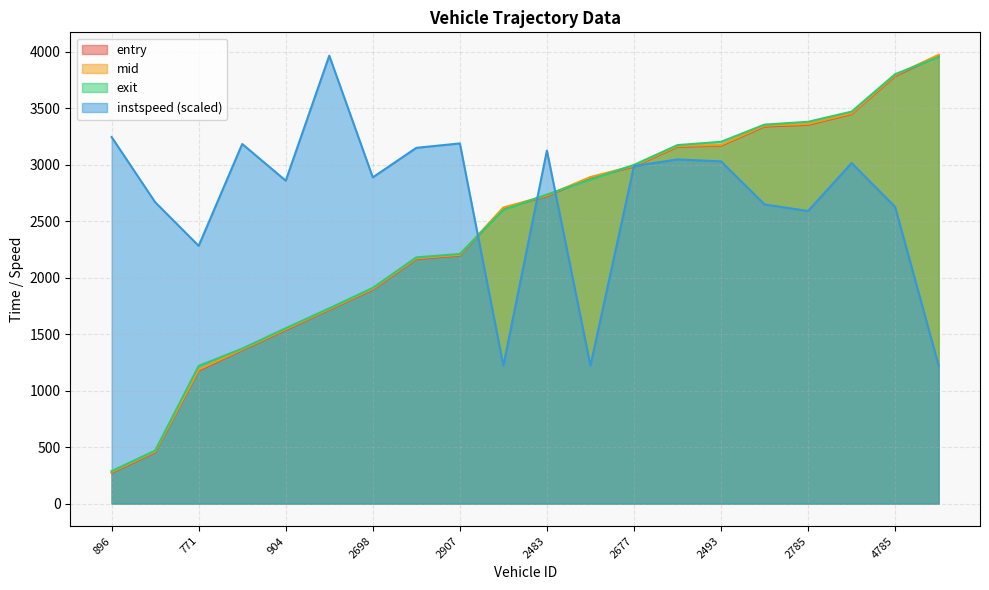

What is the sum of the exit values at 908 and 904?

2021.2